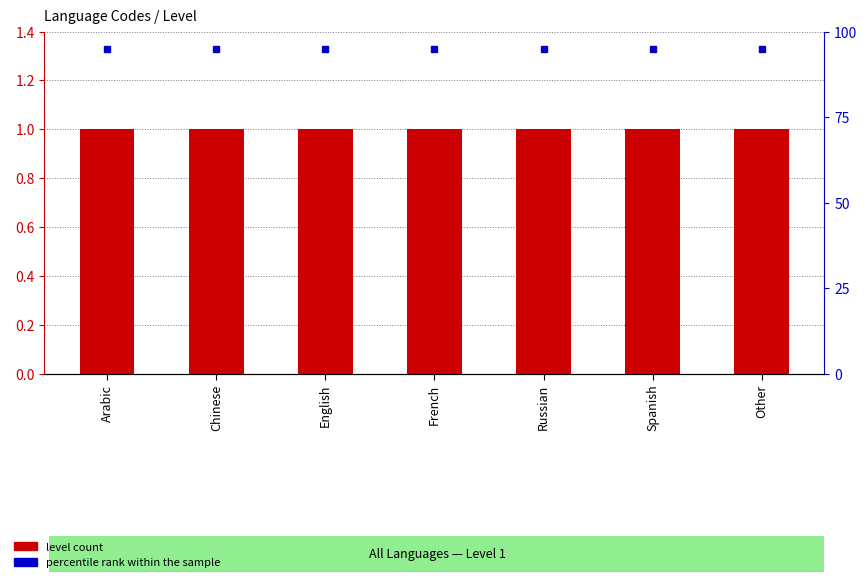

Where is level count nearest to the value 1?

Arabic